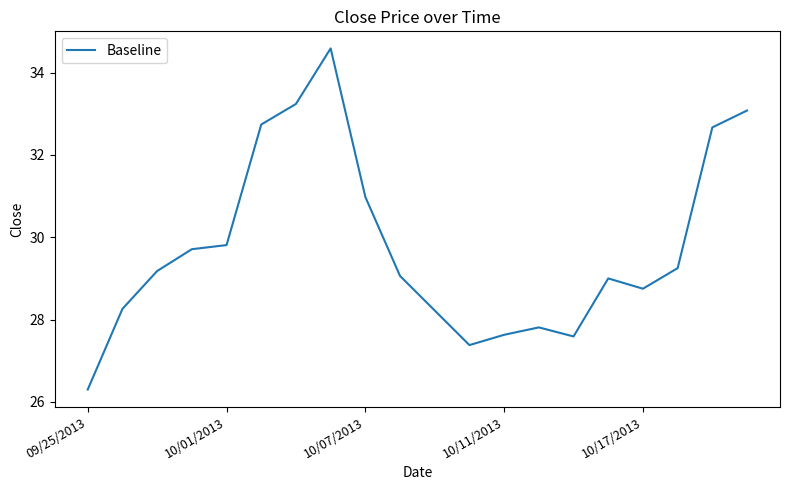

What is the maximum value shown in the chart?

34.6